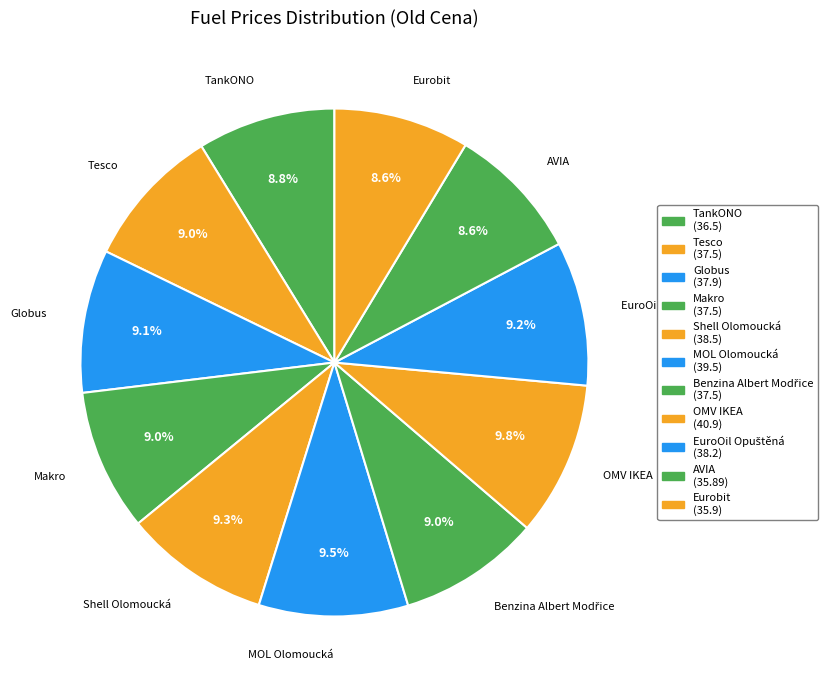

What percentage is the EuroOil Opuštěná slice, to the nearest percent?

9%